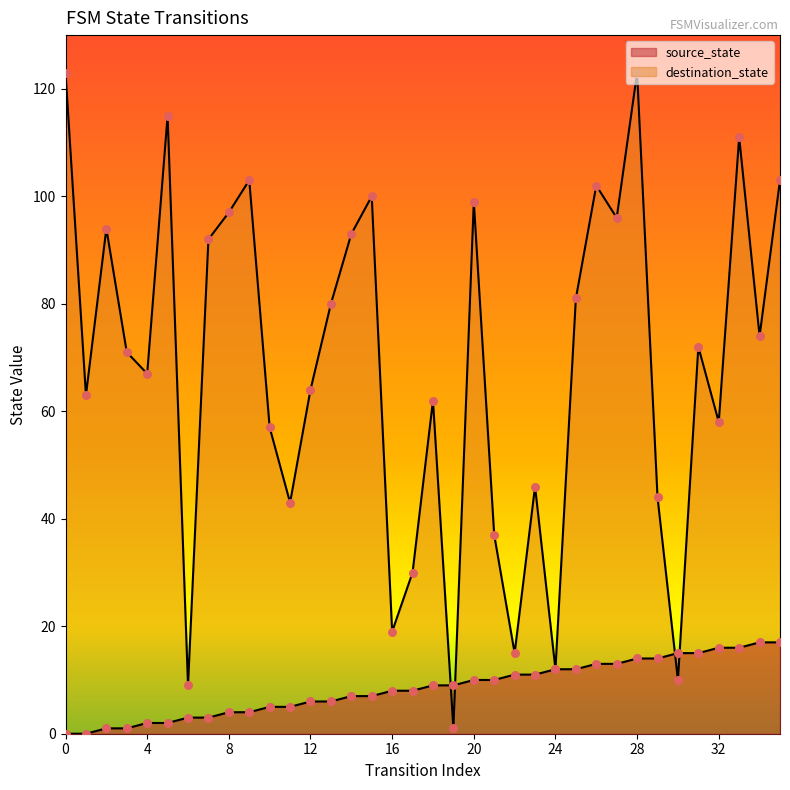

Which series reaches the maximum Y coordinate?

destination_state